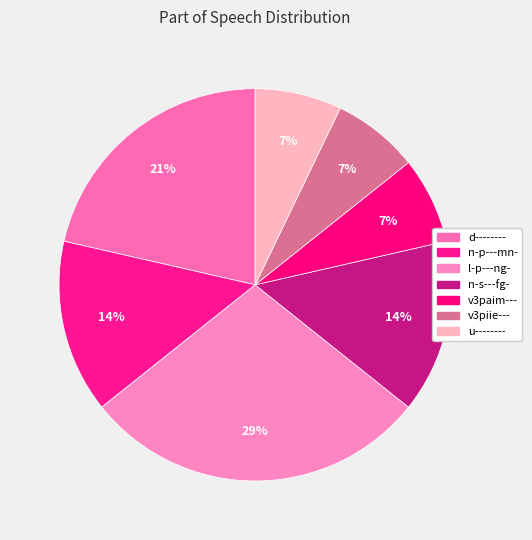

What is the largest slice in the pie chart?

l-p---ng-